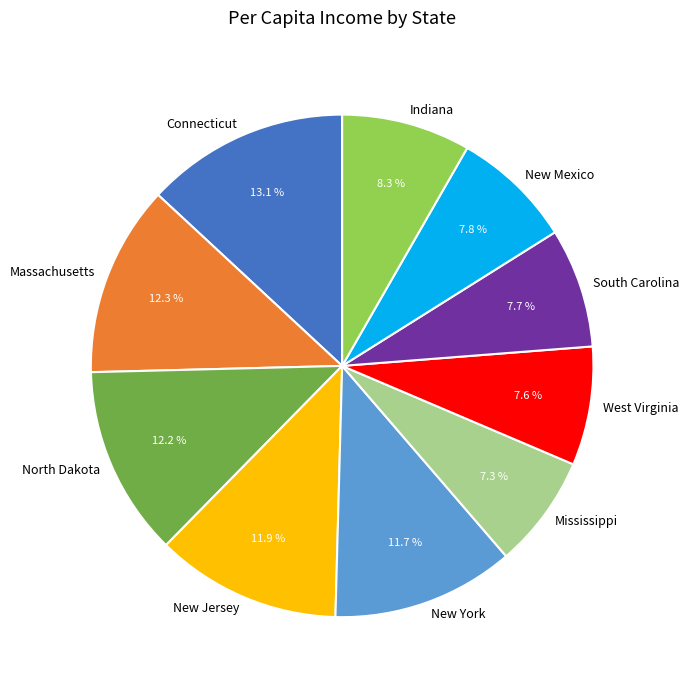

Is there any slice that represents more than half of the pie?

No